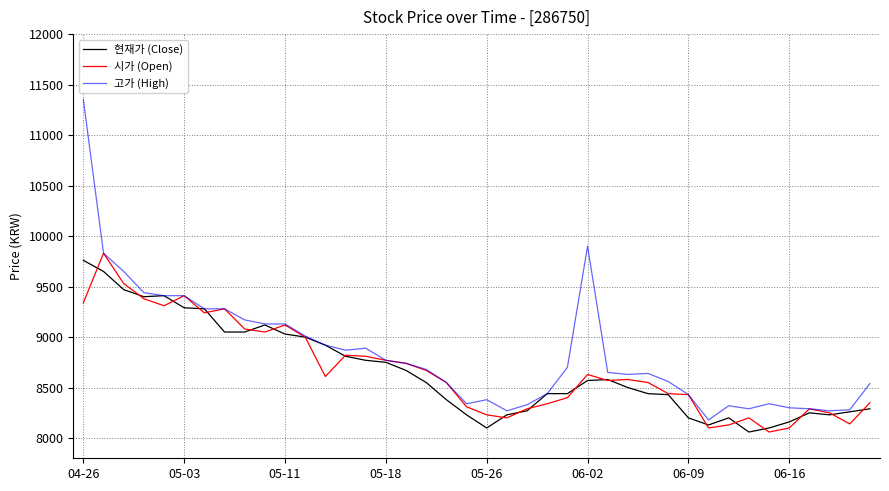

What is the greatest value displayed?

11350